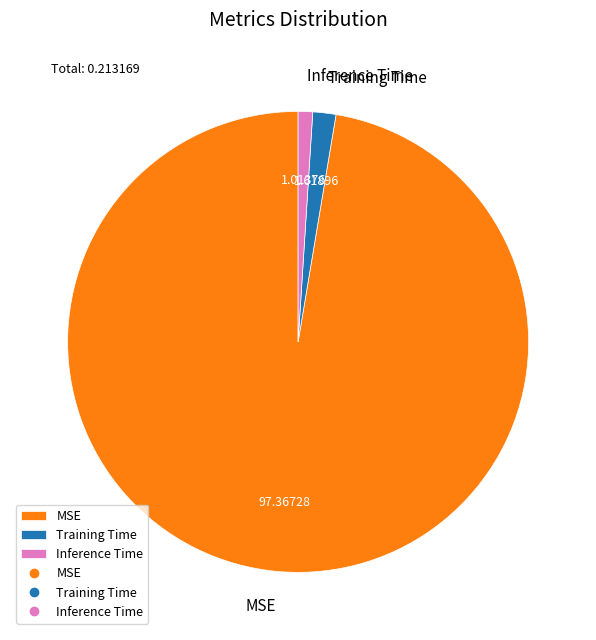

Rank the categories by value from lowest to highest.

Inference Time, Training Time, MSE